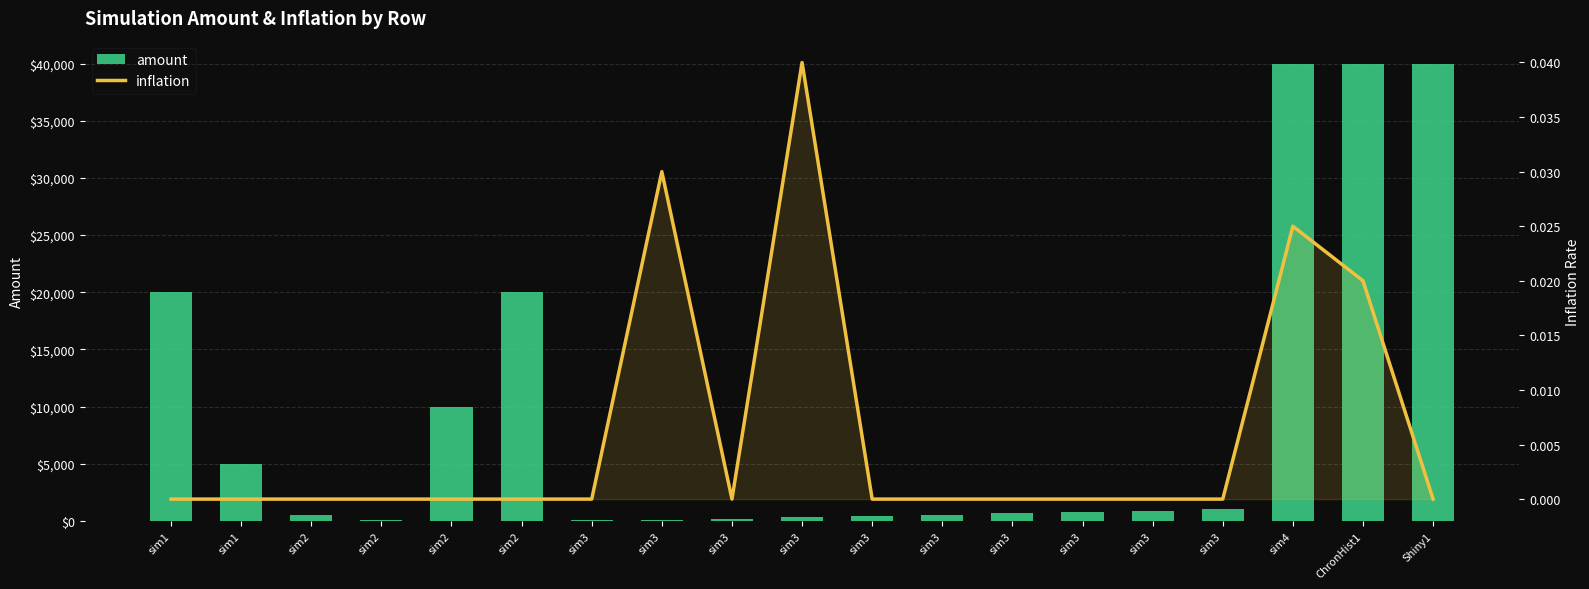

How many categories are shown in the chart?

19